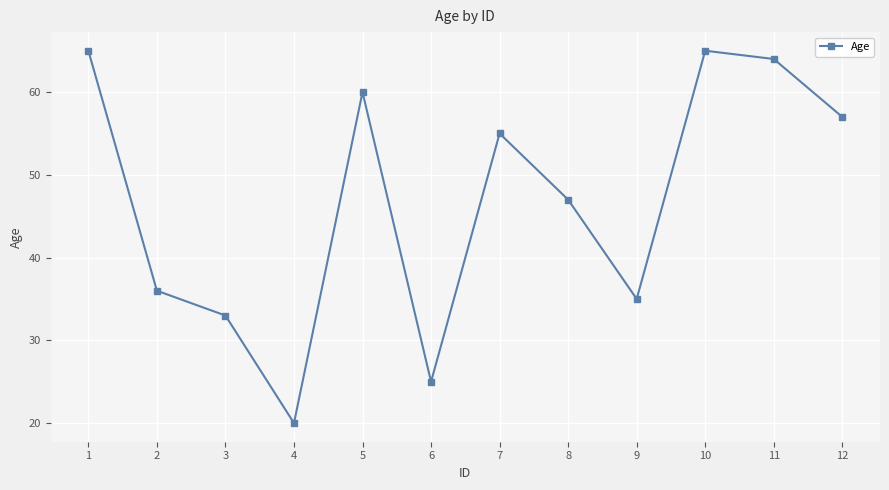

What is the change in value from 2 to 5?

+24